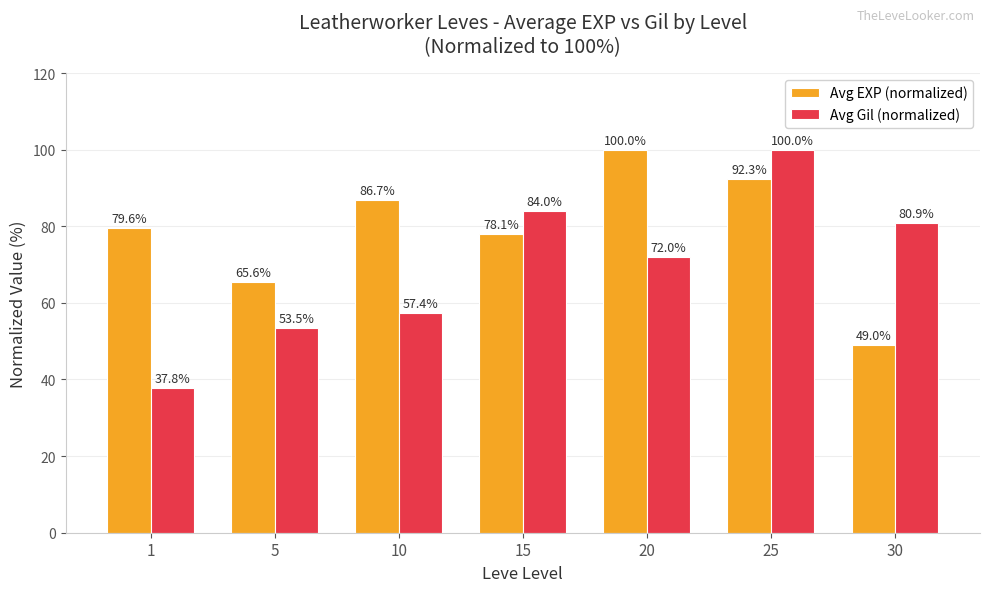

True or false: Avg EXP (normalized) has a value of 92.3 at 25.

True